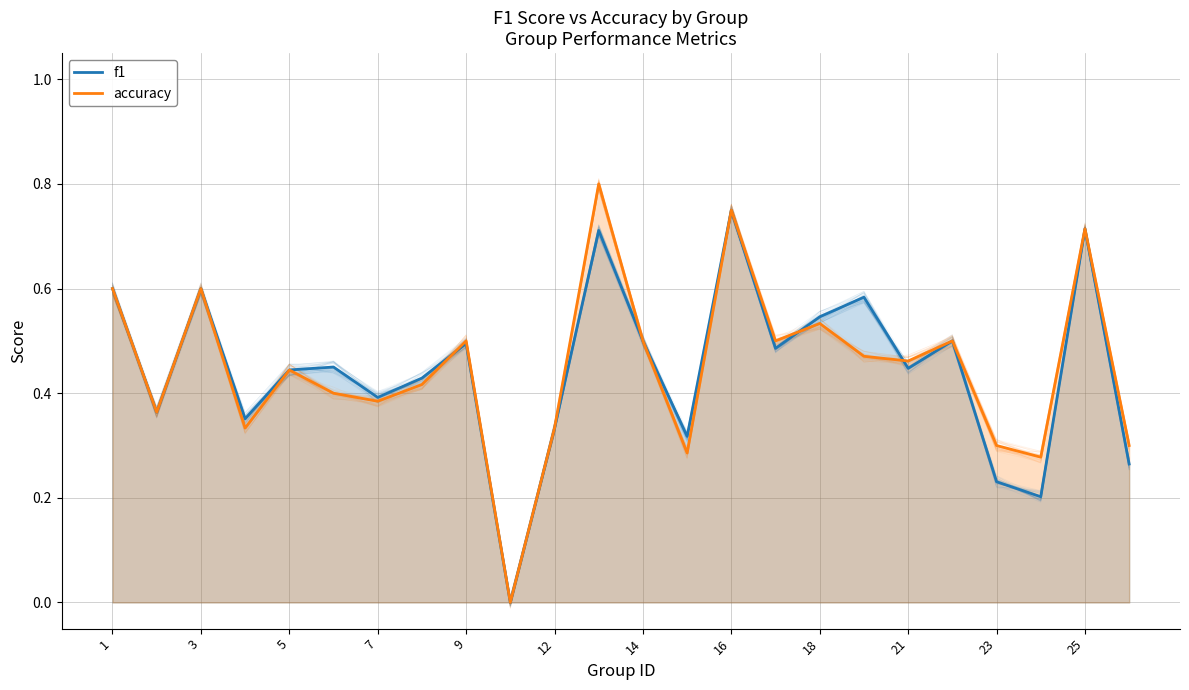

Is it true that accuracy equals 0.3 at 15?

False